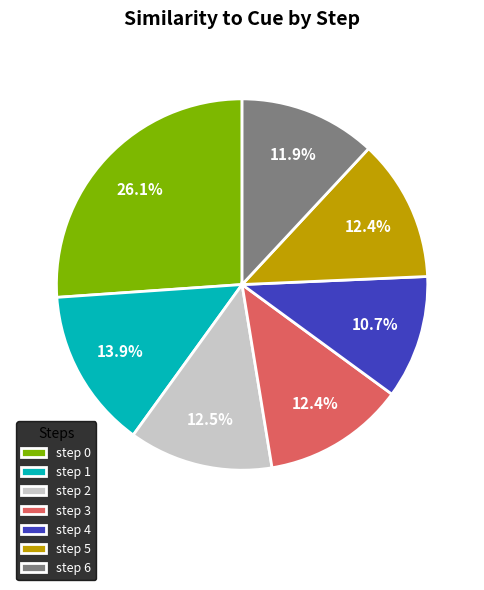

Between step 0 and step 3, which is larger?

step 0